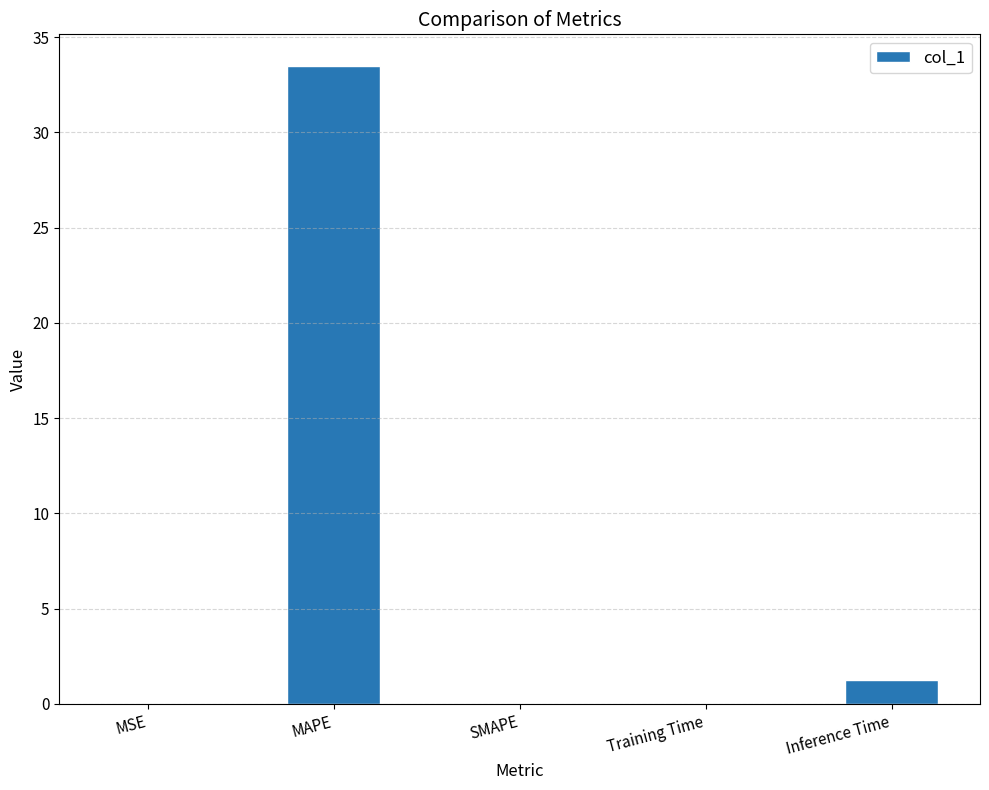

How many series are shown in this chart?

1